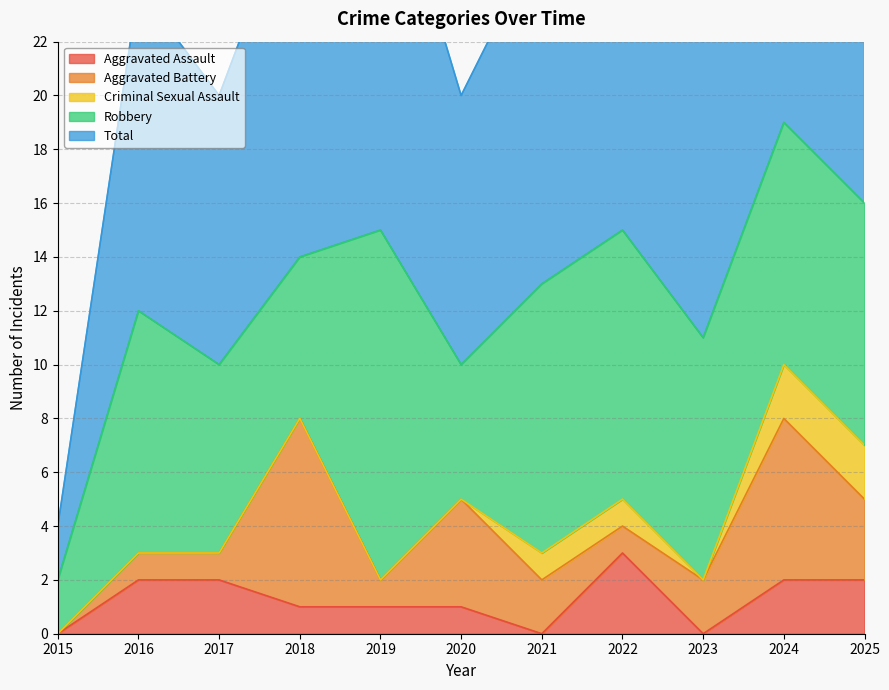

The Aggravated Assault series shows 3 at 2017. True or false?

False